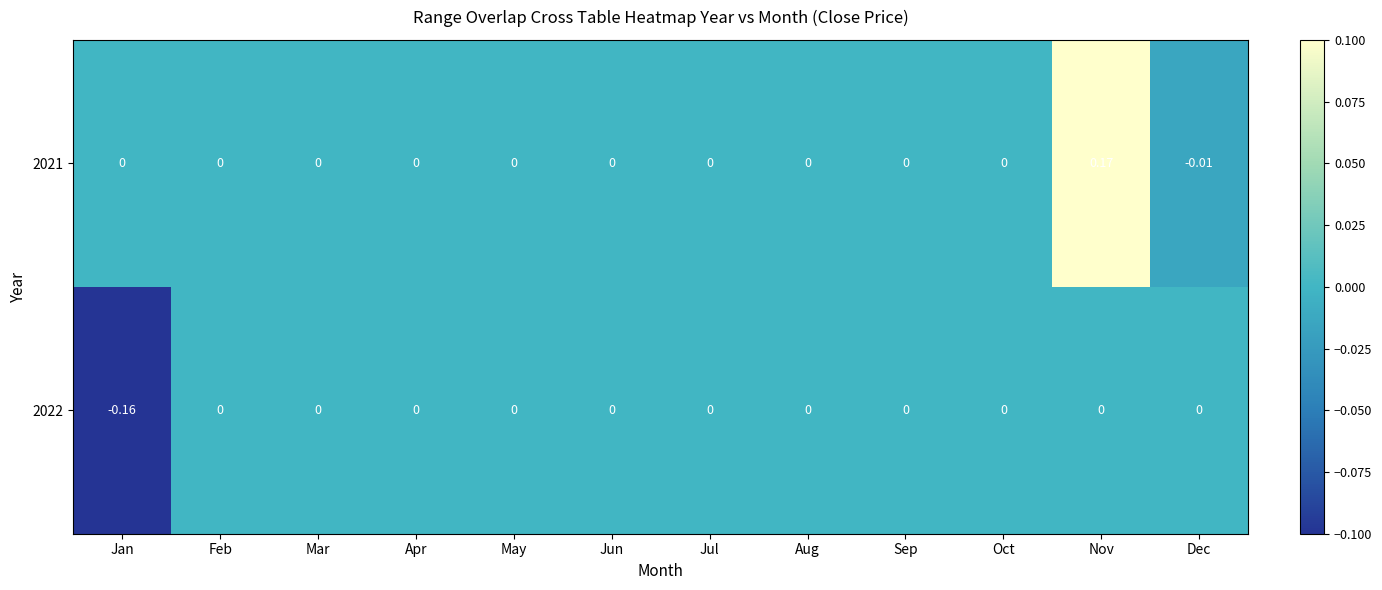

At which label does 2021 reach its minimum?

Dec